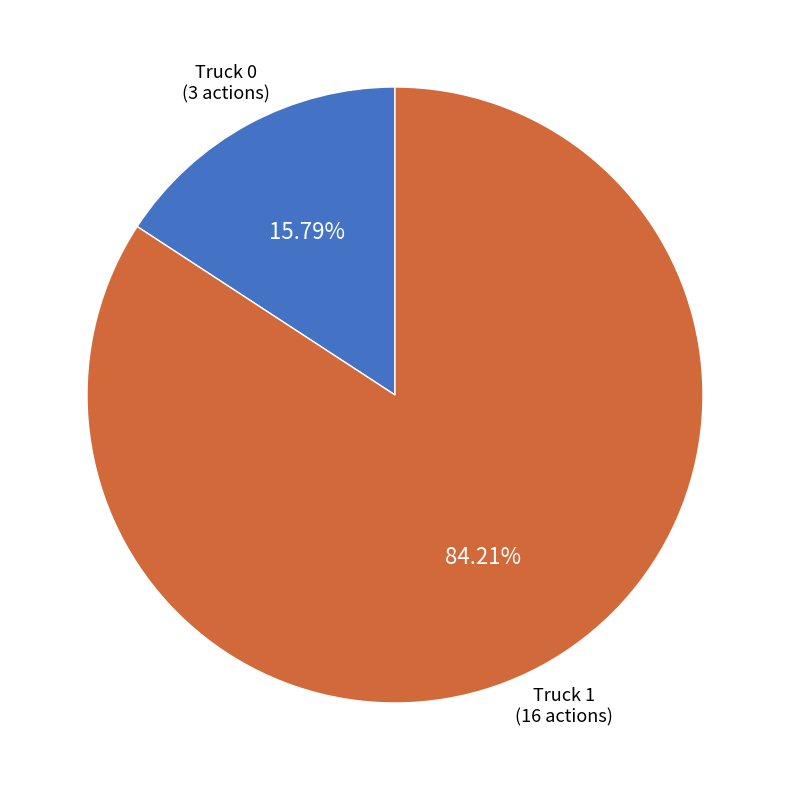

To the nearest percent, what is the average slice percentage?

50%